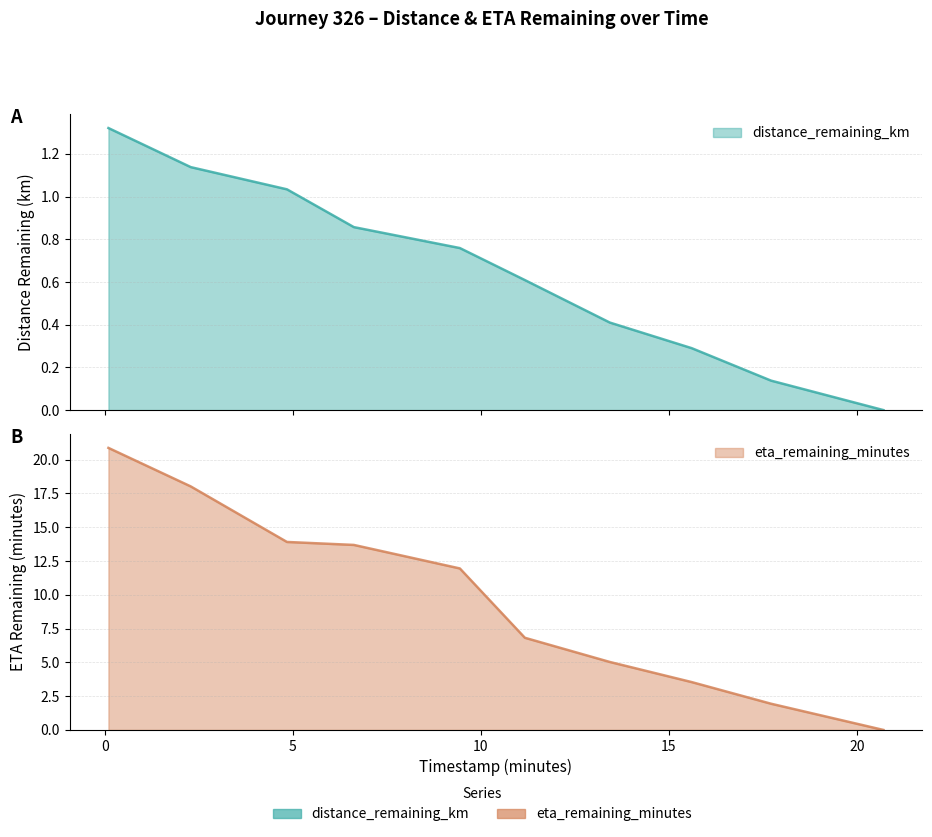

What is the value of the eta_remaining_minutes point at the 7th from the left?

5.0